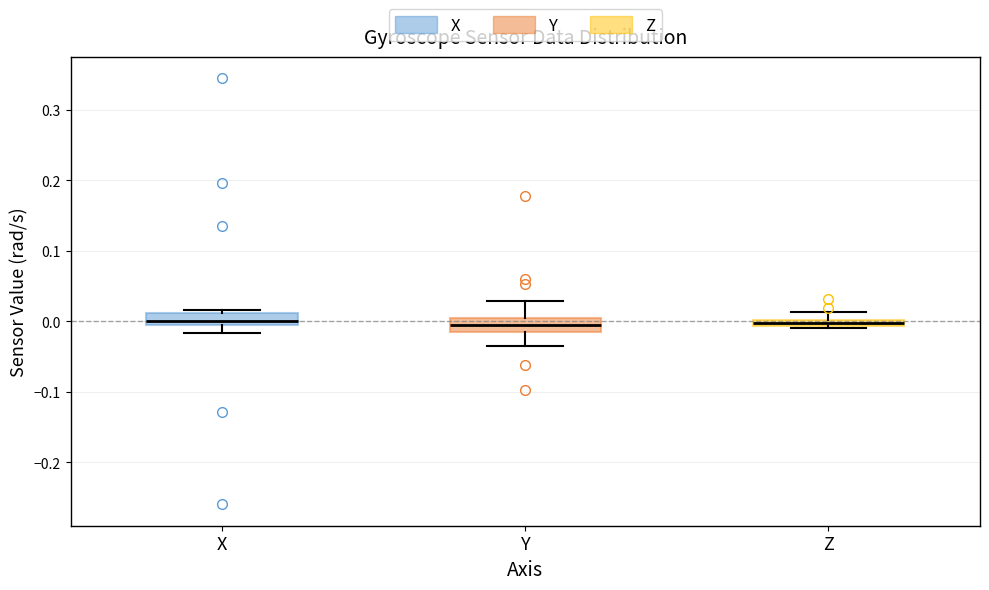

Where does the median line of the box for X sit on the y-axis? The values are not printed on the chart, so give them approximately, as read against the axis.

0.00